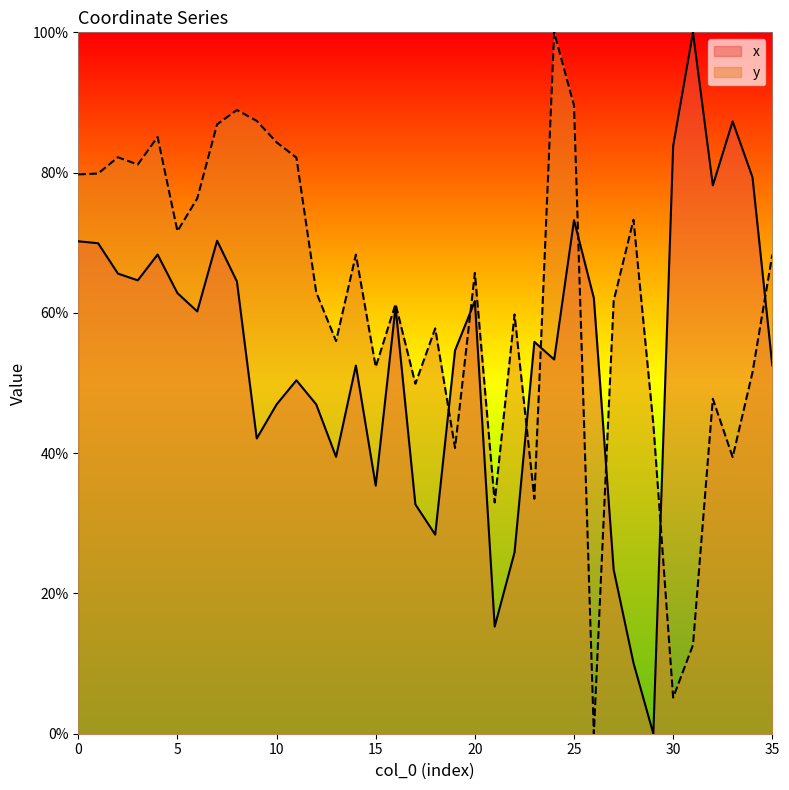

At which category does the chart reach its peak across all series?

31